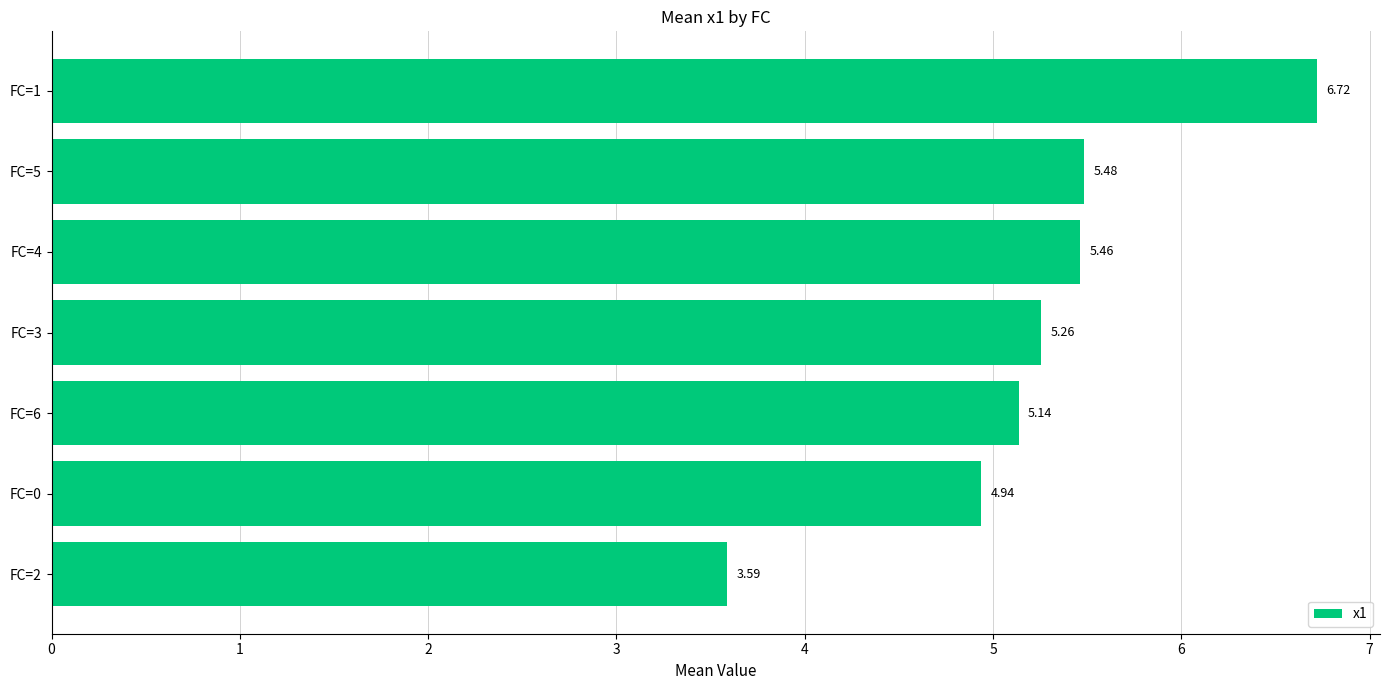

What is the change in value from FC=6 to FC=4?

+0.3